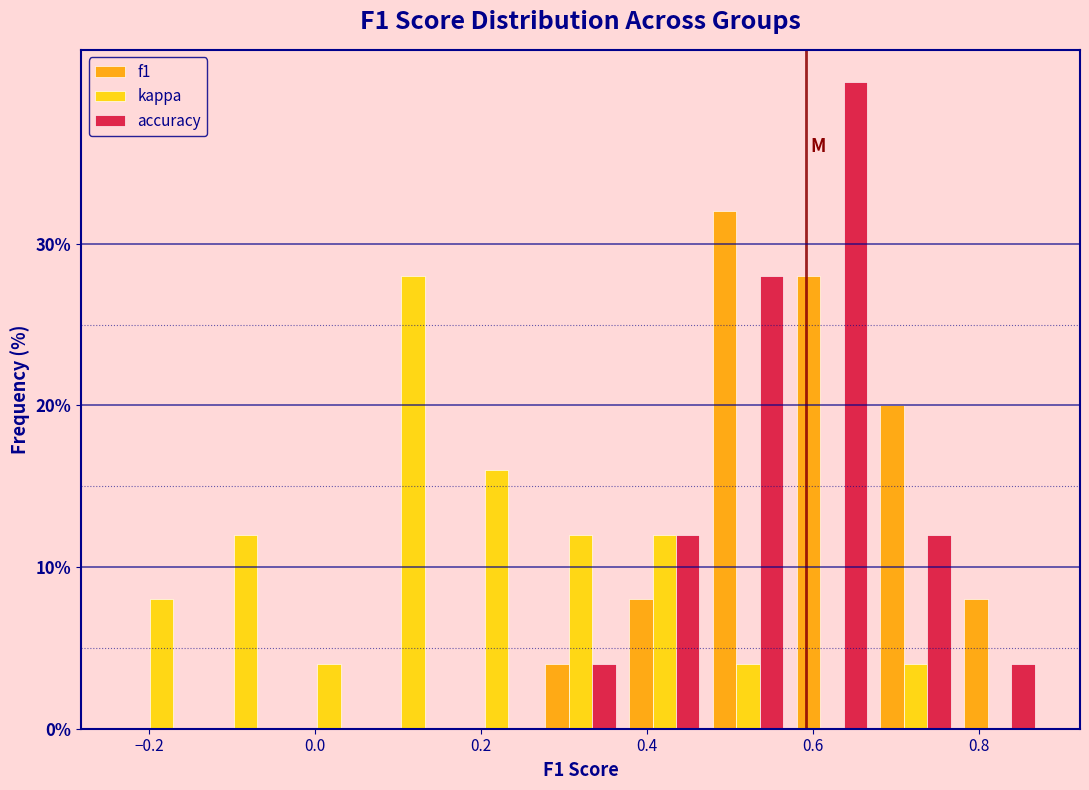

In the accuracy series, which range on the x-axis has the tallest bar?

0.58 to 0.68